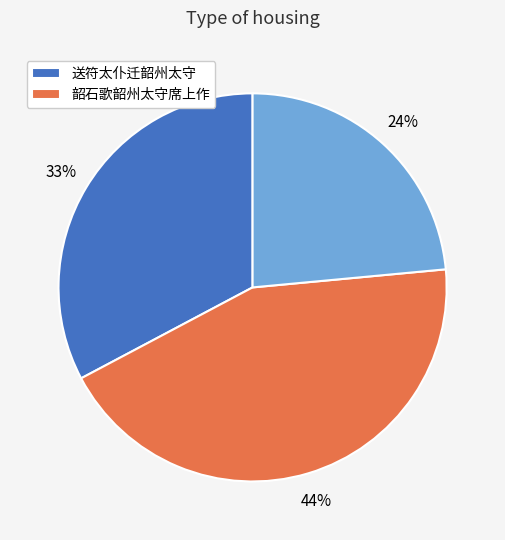

Is there a majority slice in this chart?

No